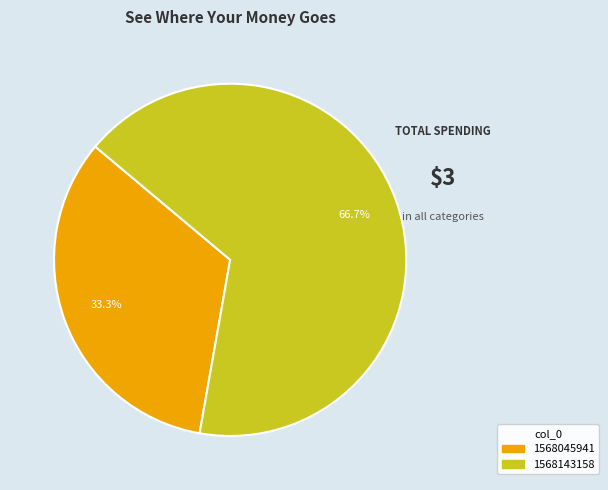

Does any single category account for the majority?

Yes